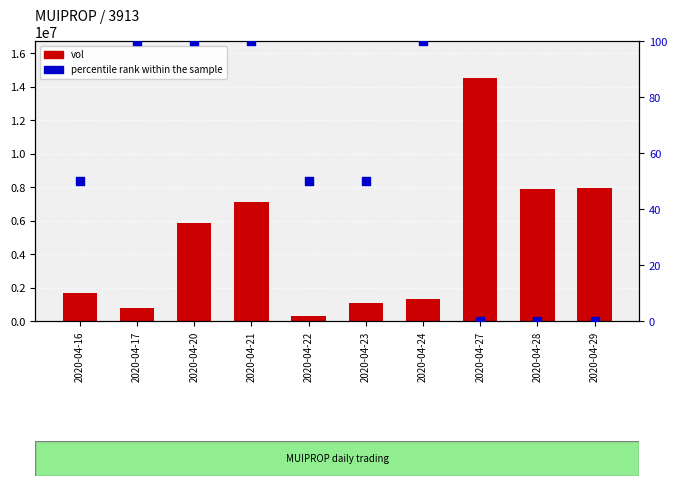

What are all the series names shown in the legend?

vol, percentile rank within the sample